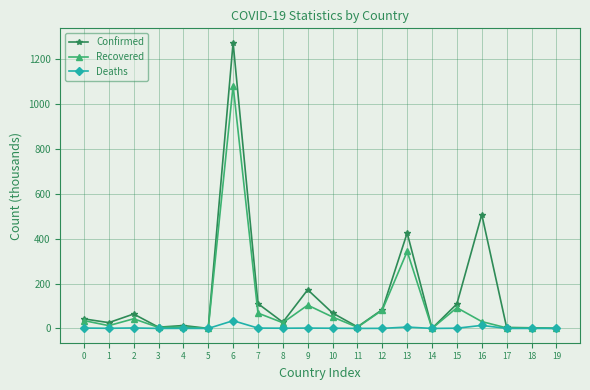

At which category is the sum across all series the highest?

6